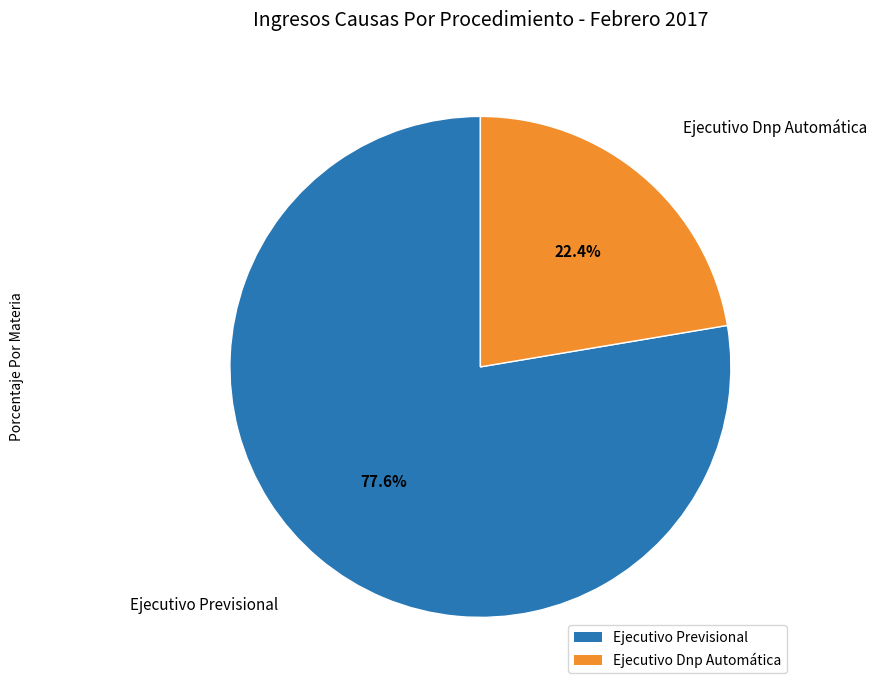

To the nearest percent, what is the average slice percentage?

50%